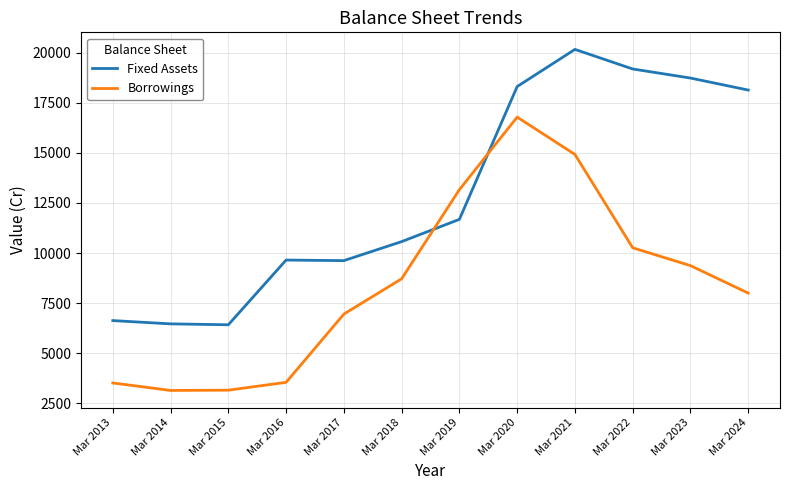

The Borrowings series shows 6138 at Mar 2023. True or false?

False